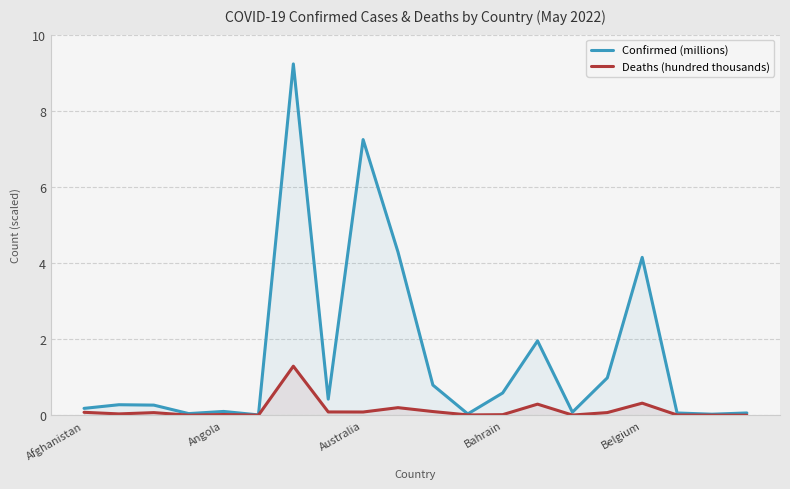

Reading left to right, list all the values displayed in this chart.

Confirmed (millions): 0.2	0.3	0.3	0.0	0.1	0.0	9.2	0.4	7.2	4.3	0.8	0.0	0.6	2.0	0.1	1.0	4.1	0.1	0.0	0.1
Deaths (hundred thousands): 0.1	0.0	0.1	0.0	0.0	0.0	1.3	0.1	0.1	0.2	0.1	0.0	0.0	0.3	0.0	0.1	0.3	0.0	0.0	0.0